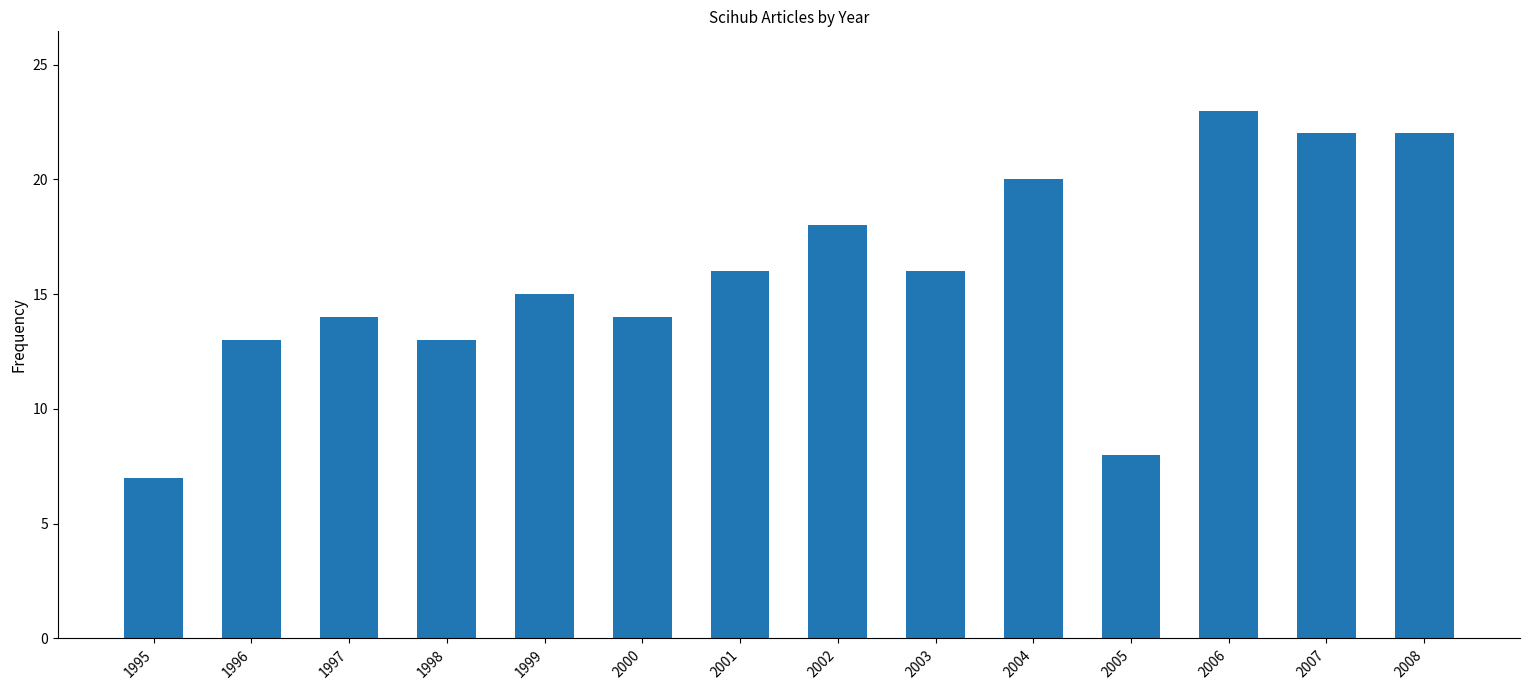

Reading left to right, what are all the values shown in this chart?

1995=7	1996=13	1997=14	1998=13	1999=15	2000=14	2001=16	2002=18	2003=16	2004=20	2005=8	2006=23	2007=22	2008=22